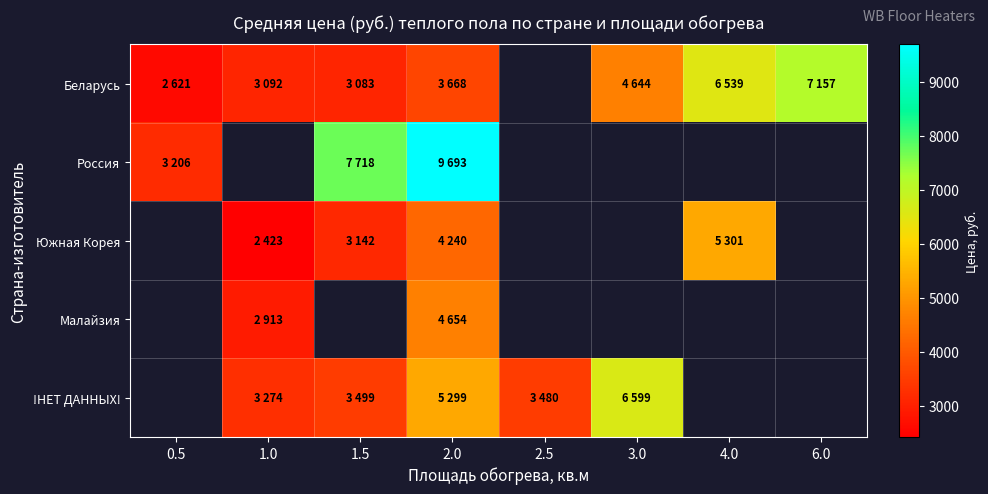

Between 2.0 and 4.0, which is larger?

4.0